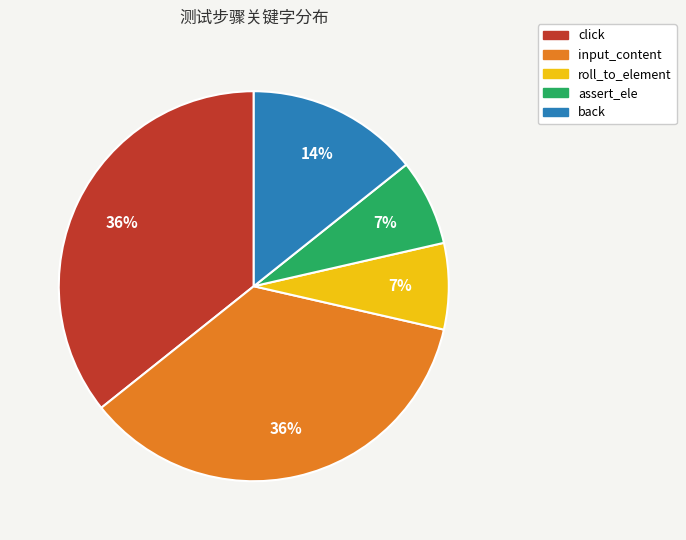

What percentage is the input_content slice, to the nearest percent?

36%